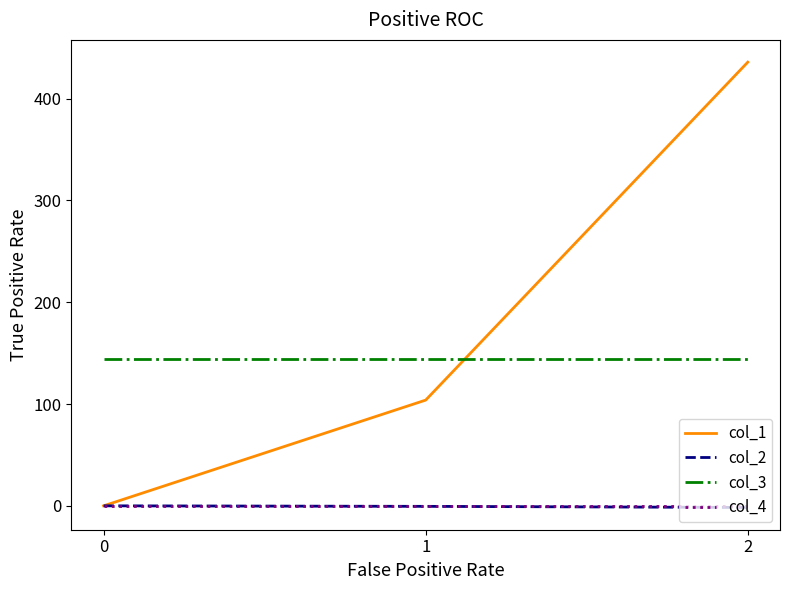

Which series has the largest total across all categories?

col_1